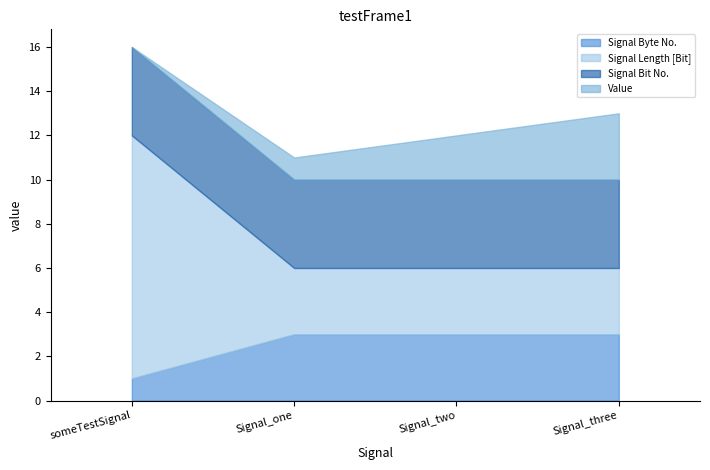

At which category is the sum across all series the highest?

someTestSignal